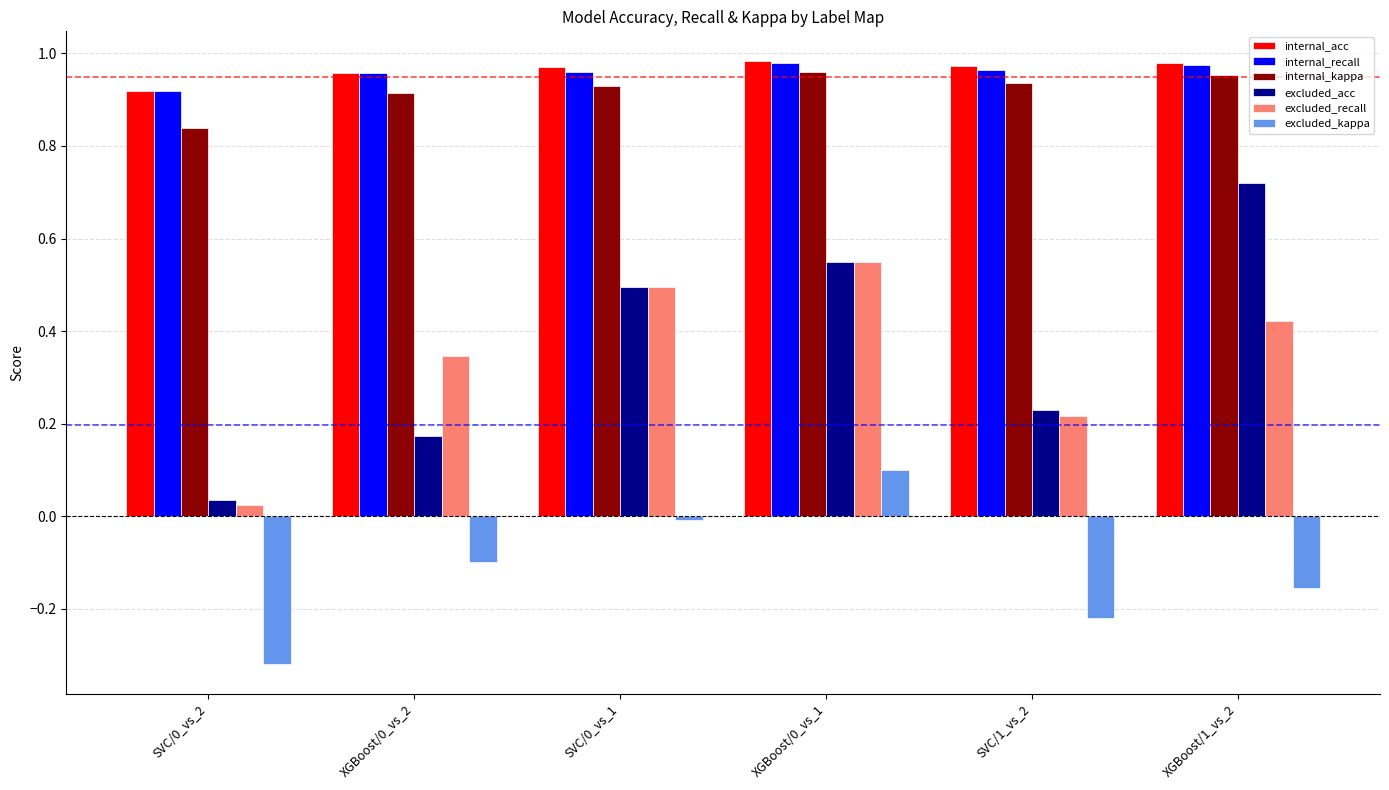

Between SVC/0_vs_1 and SVC/1_vs_2, which series saw the biggest shift?

excluded_recall